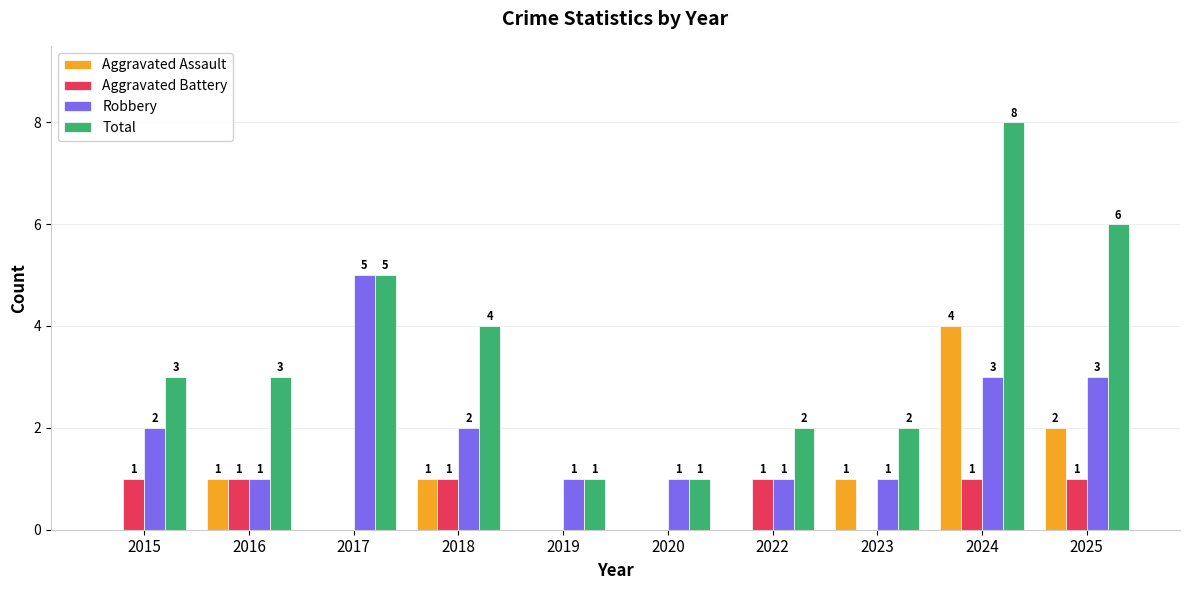

What is the maximum value shown in the chart?

8